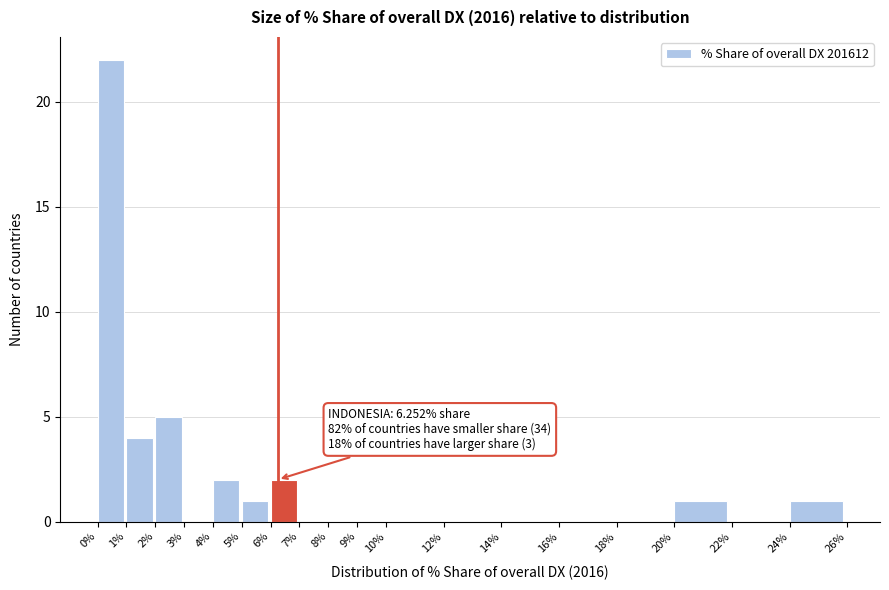

Which range on the x-axis has the tallest bar?

0% to 1%